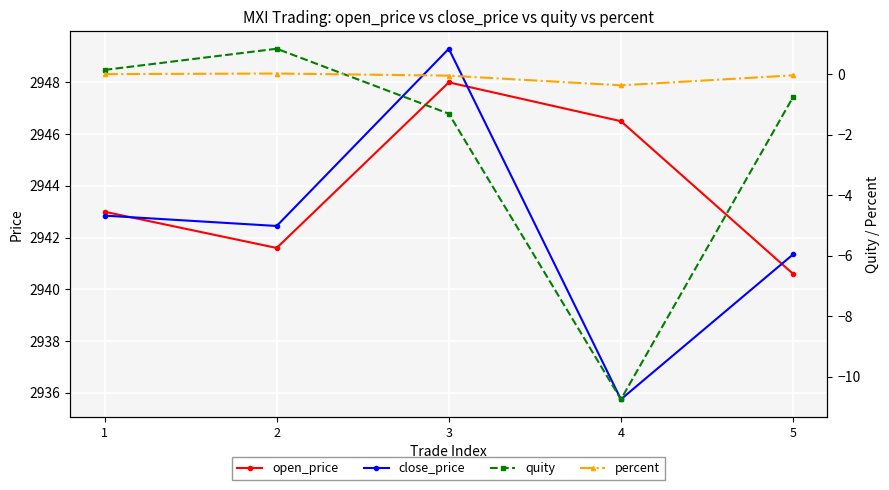

True or false: percent has a value of 0.0 at 2.

False